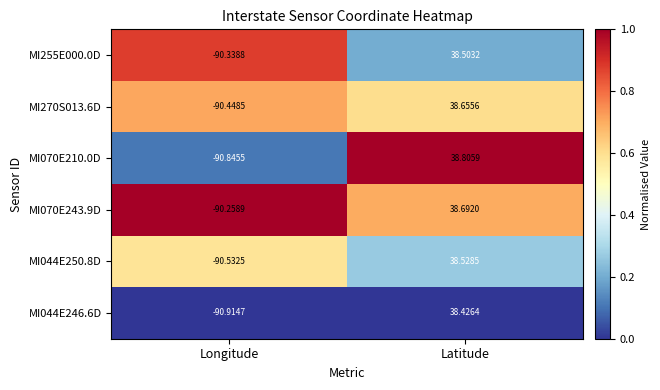

List the labels in order of MI255E000.0D value, smallest first.

Longitude, Latitude